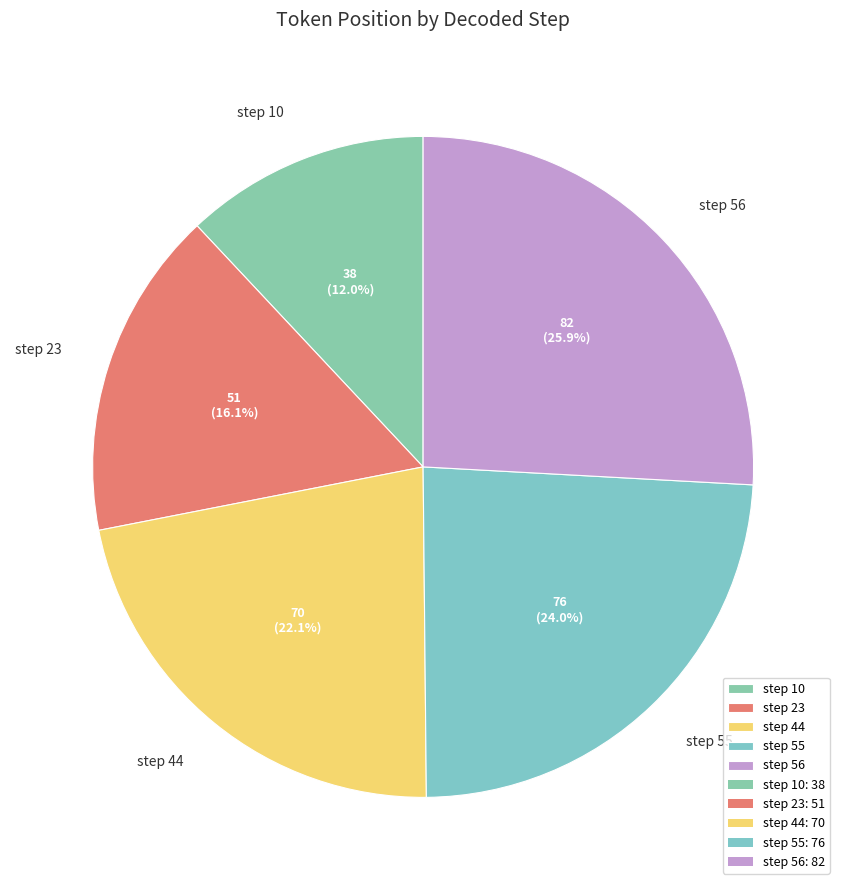

To the nearest percent, what is the difference between the step 23 and step 56 slice percentages?

10%